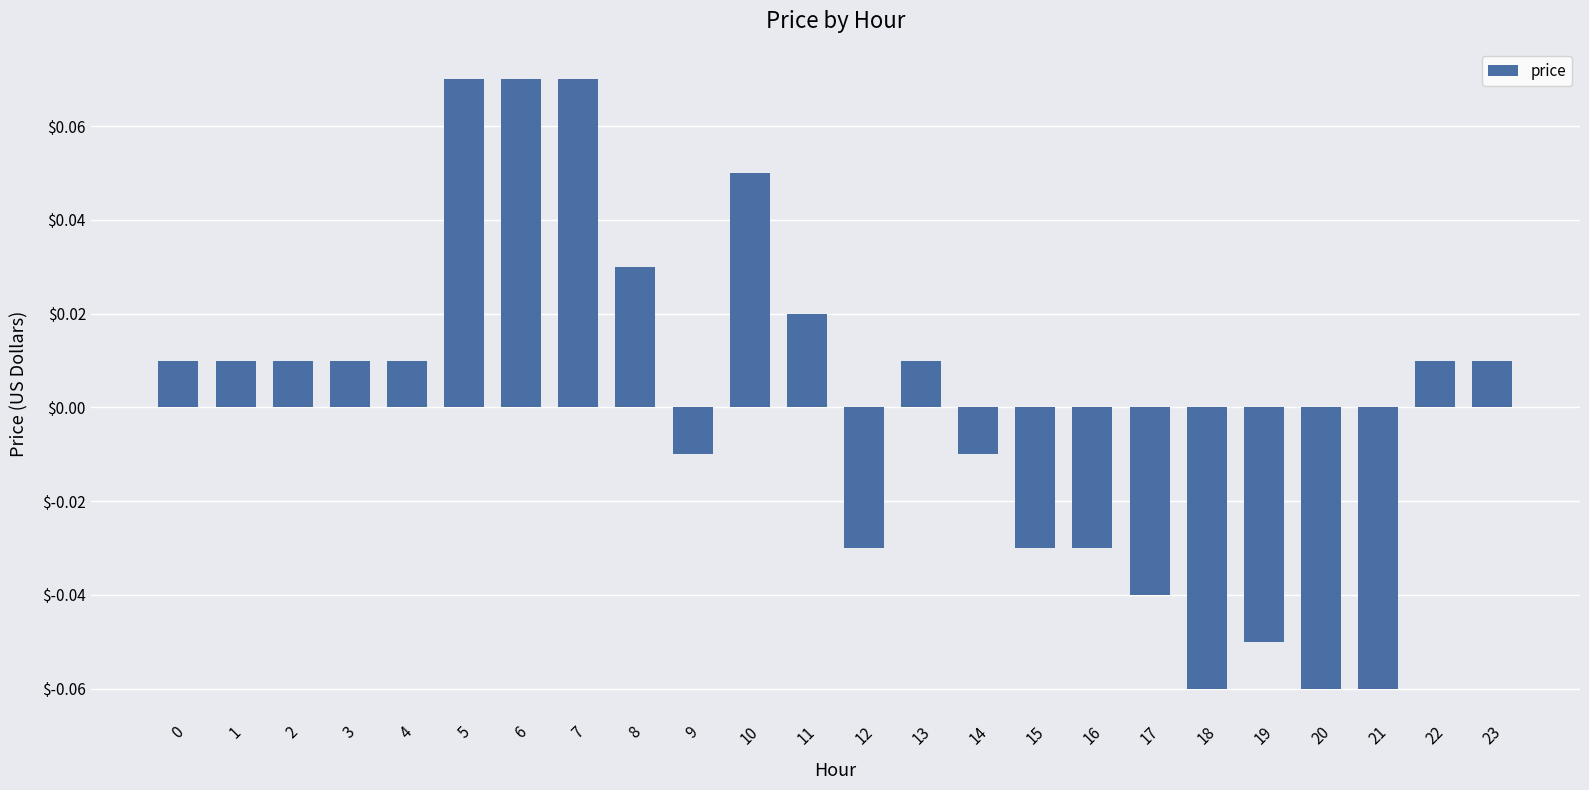

How many values are below zero?

10